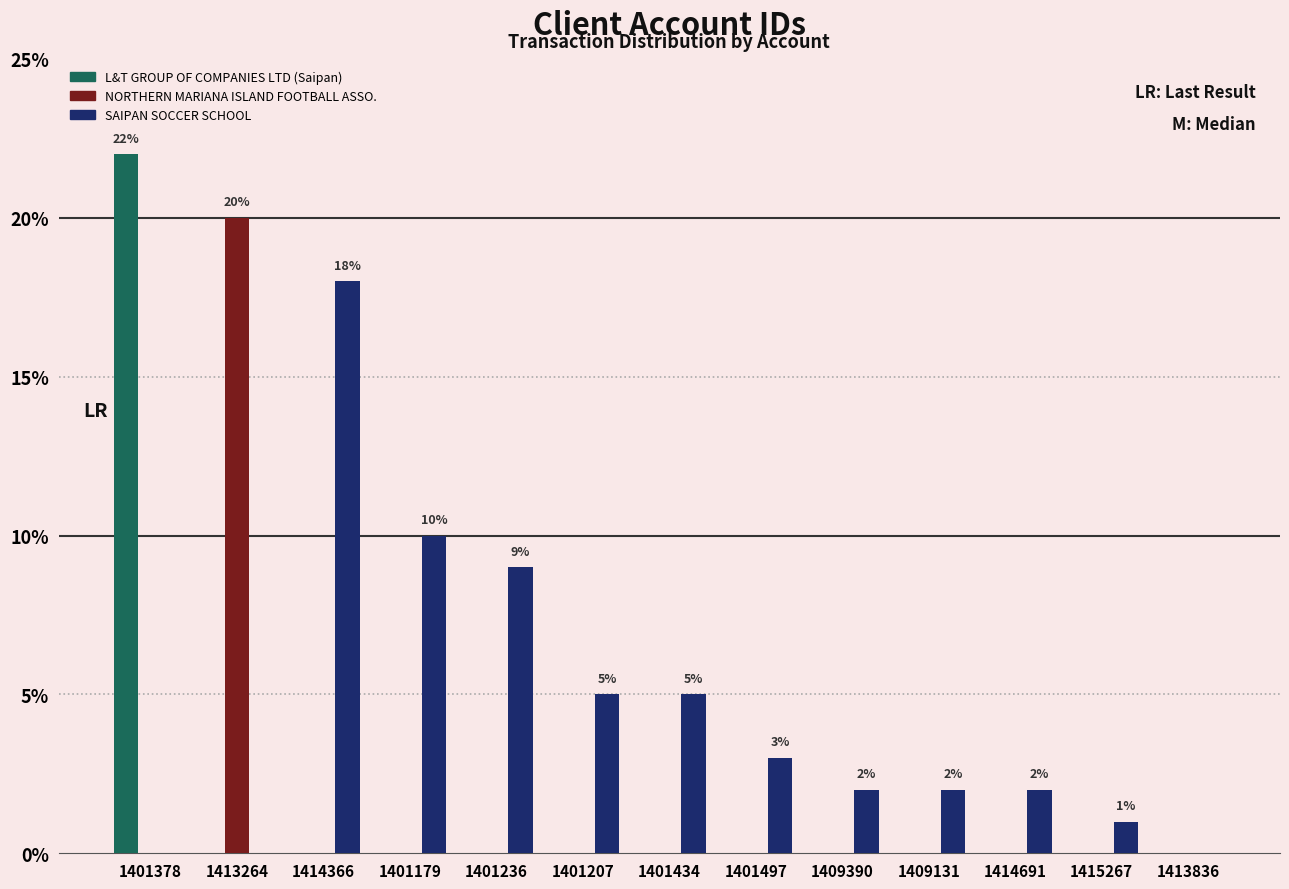

At which category is the sum across all series the highest?

1401378